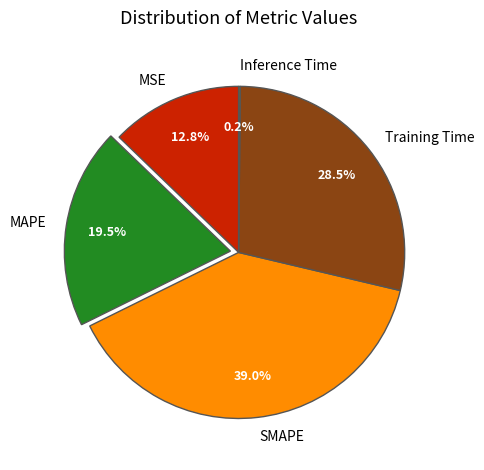

Is there any slice that represents more than half of the pie?

No